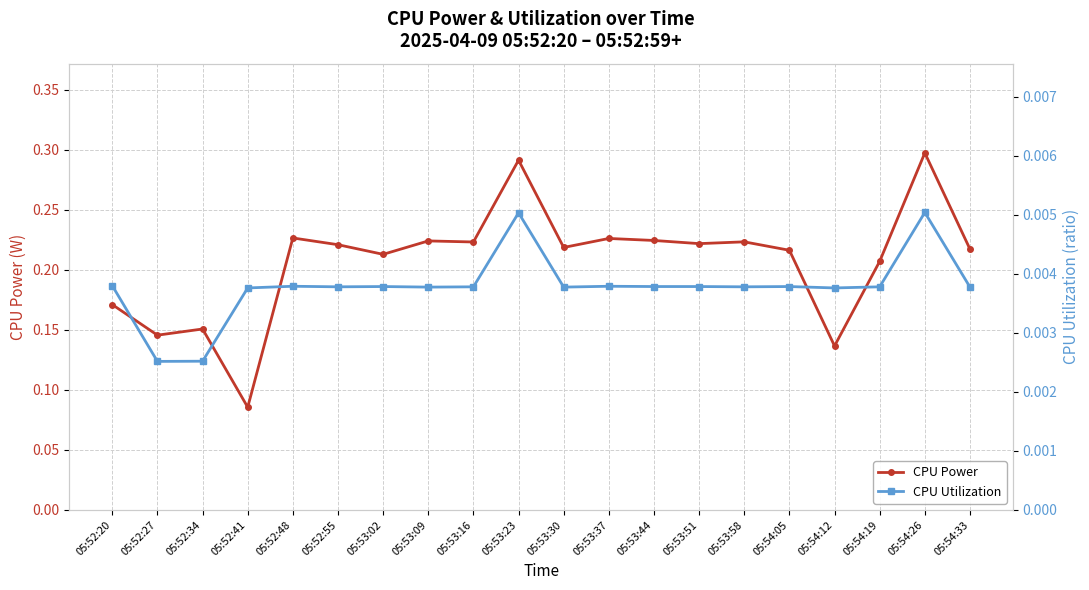

What is the label of the 14th point from the left?

05:53:51